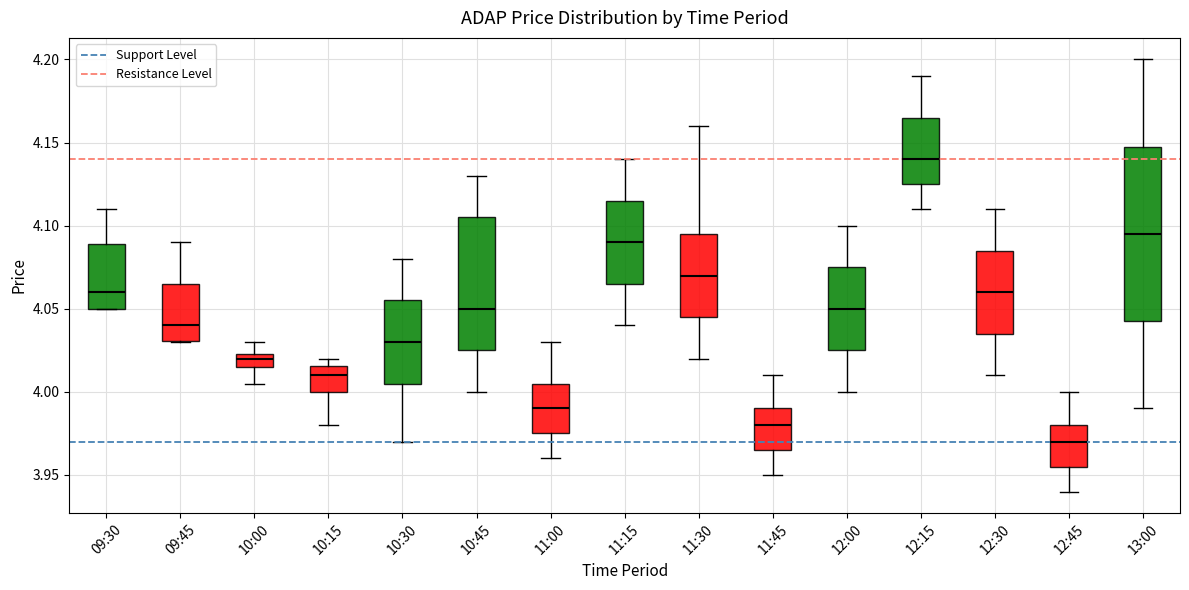

Reading left to right, read every box against the y-axis: the position of its median line, the range the box covers, and the ends of its whiskers. The values are not printed on the chart, so give them approximately, as read against the axis.

09:30: median 4.060, box 4.050 to 4.090, whiskers 4.050 to 4.110
09:45: median 4.040, box 4.030 to 4.065, whiskers 4.030 to 4.090
10:00: median 4.020, box 4.015 to 4.025, whiskers 4.005 to 4.030
10:15: median 4.010, box 4.000 to 4.015, whiskers 3.980 to 4.020
10:30: median 4.030, box 4.005 to 4.055, whiskers 3.970 to 4.080
10:45: median 4.050, box 4.025 to 4.105, whiskers 4.000 to 4.130
11:00: median 3.990, box 3.975 to 4.005, whiskers 3.960 to 4.030
11:15: median 4.090, box 4.065 to 4.115, whiskers 4.040 to 4.140
11:30: median 4.070, box 4.045 to 4.095, whiskers 4.020 to 4.160
11:45: median 3.980, box 3.965 to 3.990, whiskers 3.950 to 4.010
12:00: median 4.050, box 4.025 to 4.075, whiskers 4.000 to 4.100
12:15: median 4.140, box 4.125 to 4.165, whiskers 4.110 to 4.190
12:30: median 4.060, box 4.035 to 4.085, whiskers 4.010 to 4.110
12:45: median 3.970, box 3.955 to 3.980, whiskers 3.940 to 4.000
13:00: median 4.095, box 4.045 to 4.150, whiskers 3.990 to 4.200